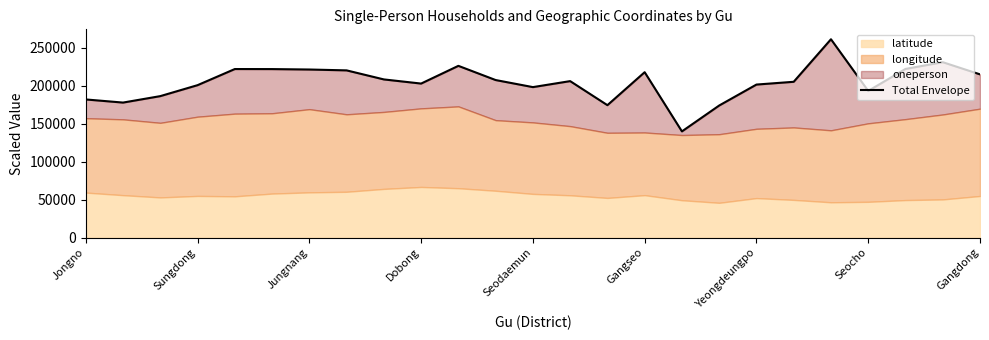

Count the number of values greater than 205951.

13